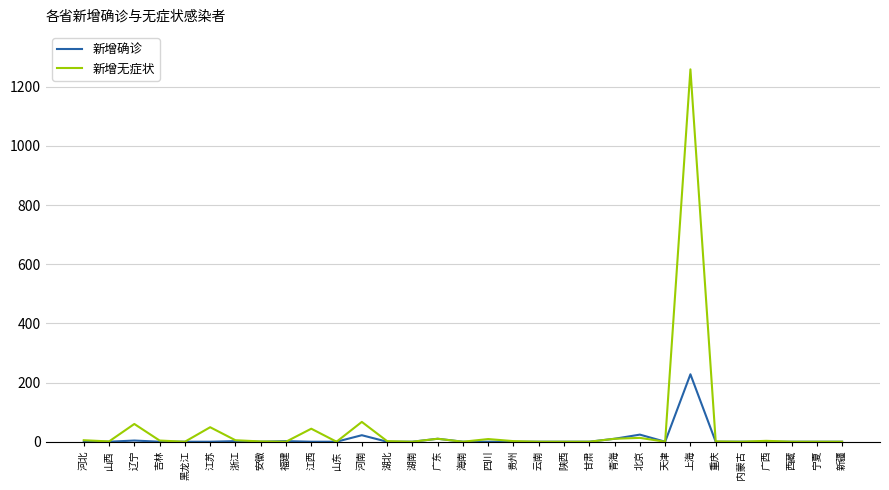

At which category is the sum across all series the highest?

上海